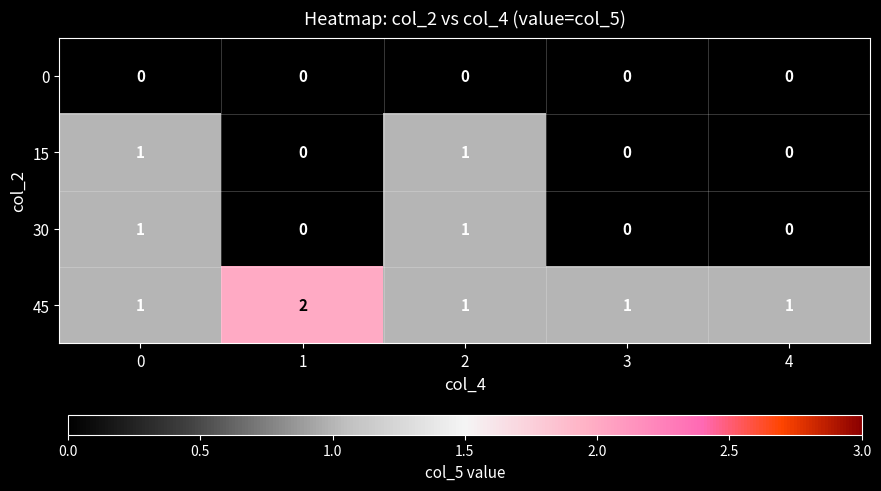

Reading left to right, extract all data points from this chart.

0: 0=0	1=0	2=0	3=0	4=0
15: 0=1	1=0	2=1	3=0	4=0
30: 0=1	1=0	2=1	3=0	4=0
45: 0=1	1=2	2=1	3=1	4=1